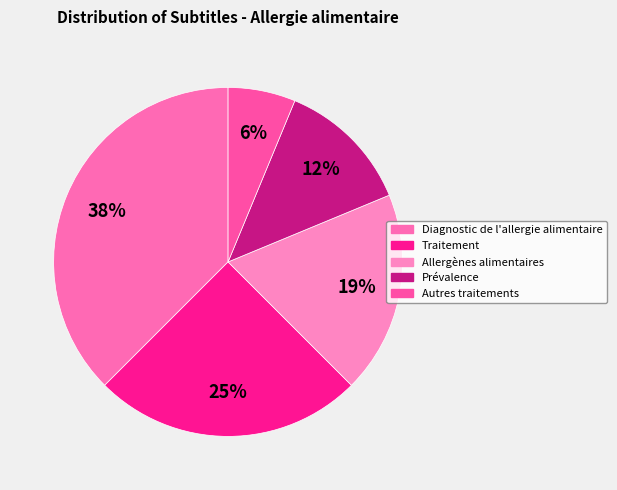

Which slice is the largest?

Diagnostic de l'allergie alimentaire